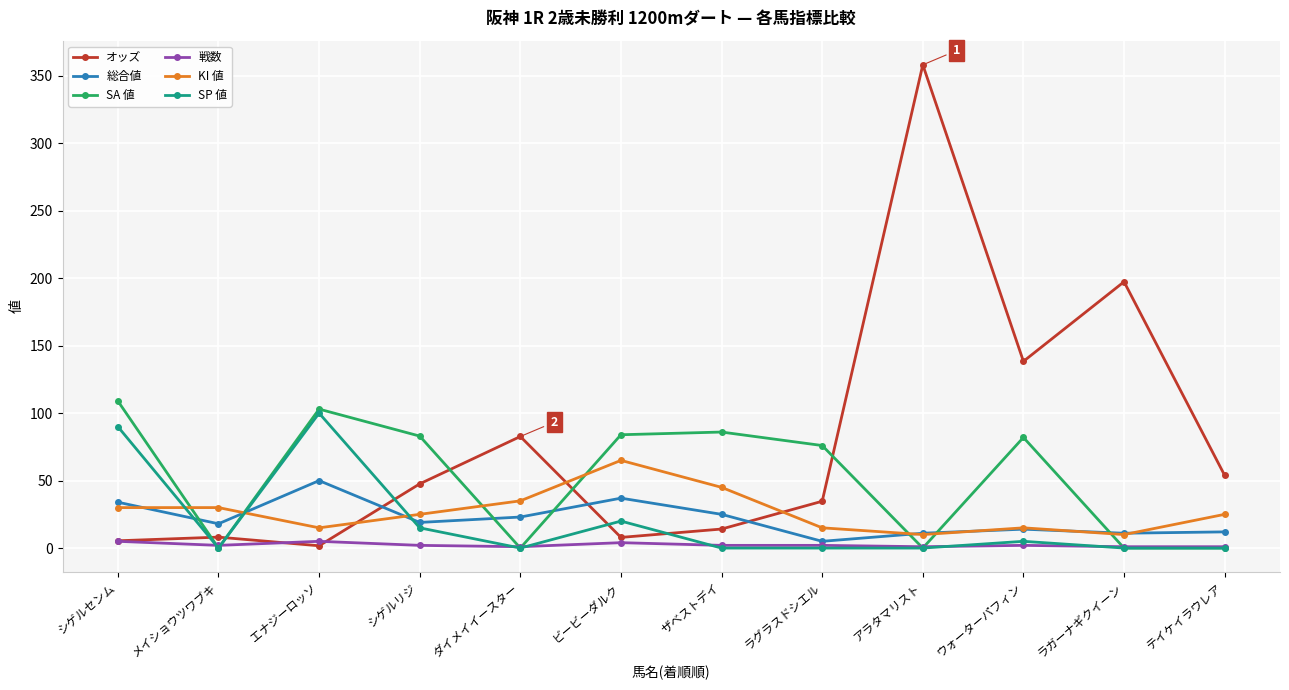

Which series has the largest range (max minus min)?

オッズ